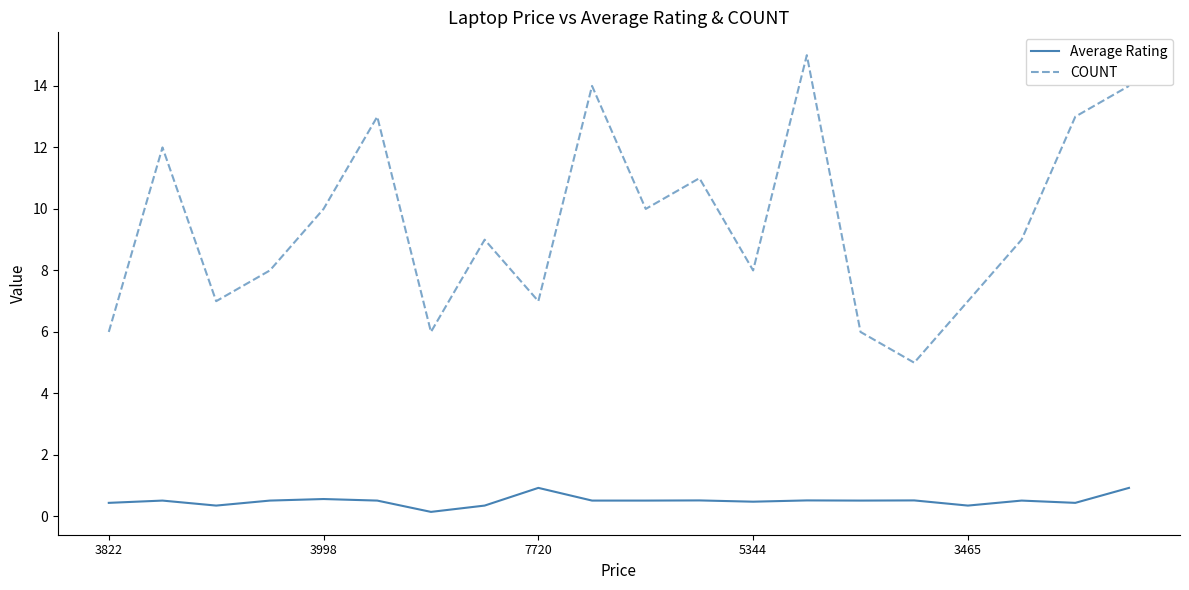

Rank the series by their maximum value, from lowest to highest.

Average Rating, COUNT